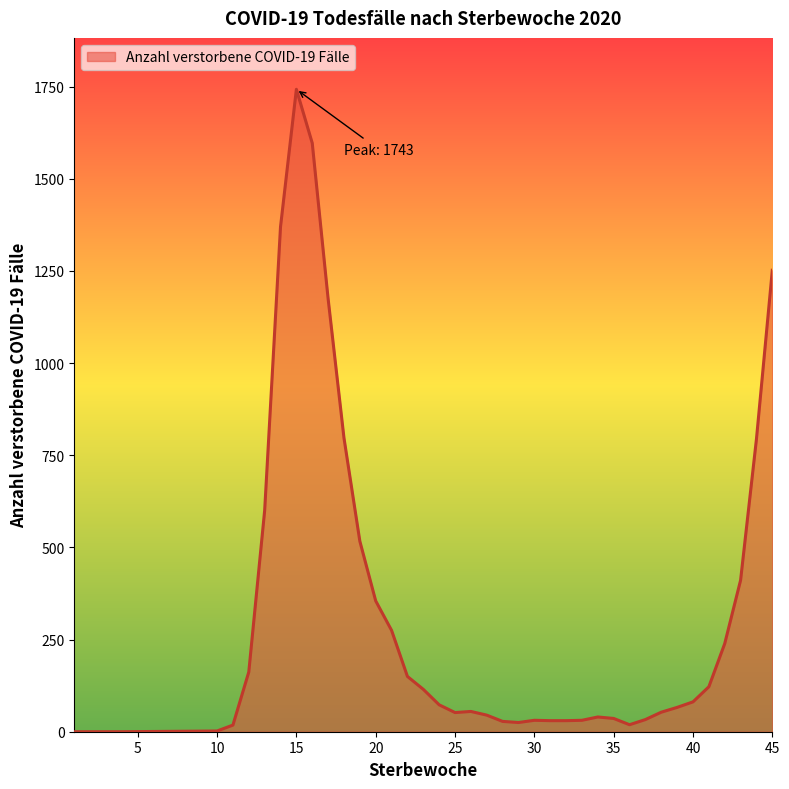

What is the maximum value shown in the chart?

1743